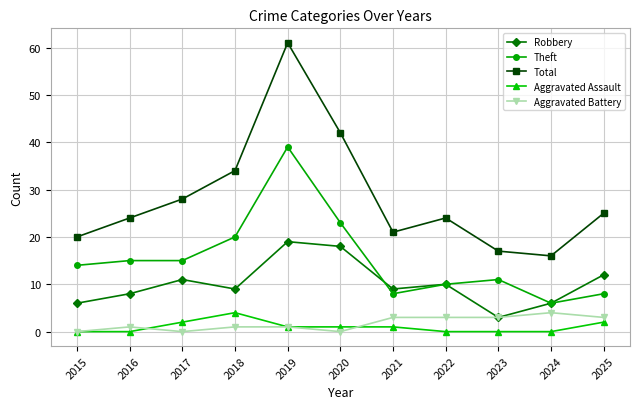

What is the difference between the maximum and minimum values in the Theft series?

33